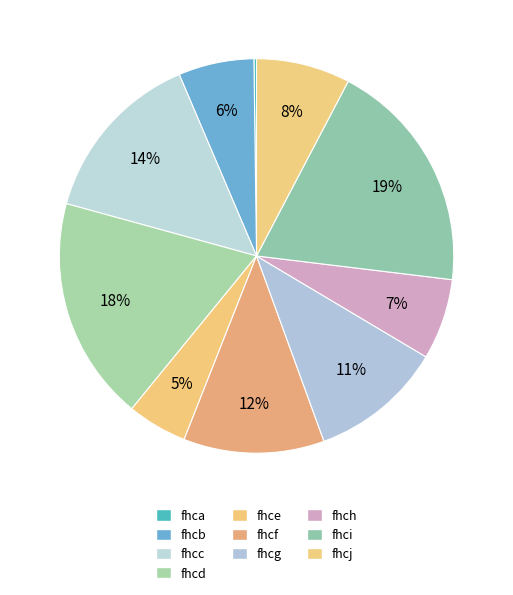

Does fhcg account for over 50% of the chart?

No